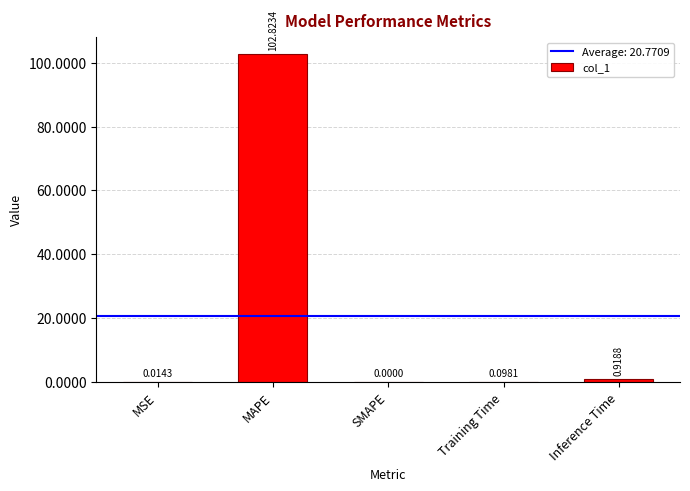

At which category does the chart reach its peak across all series?

MAPE